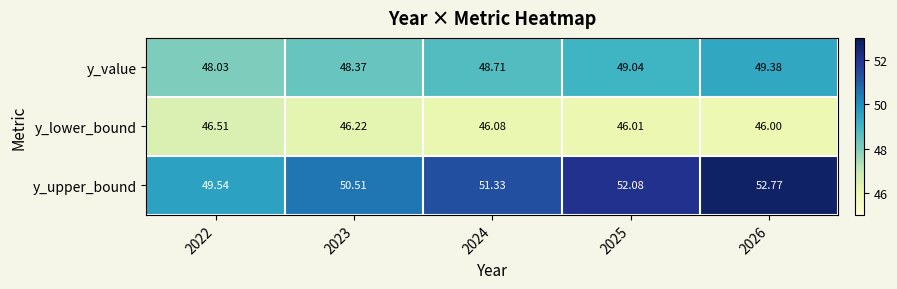

Which series has the largest range (max minus min)?

y_upper_bound